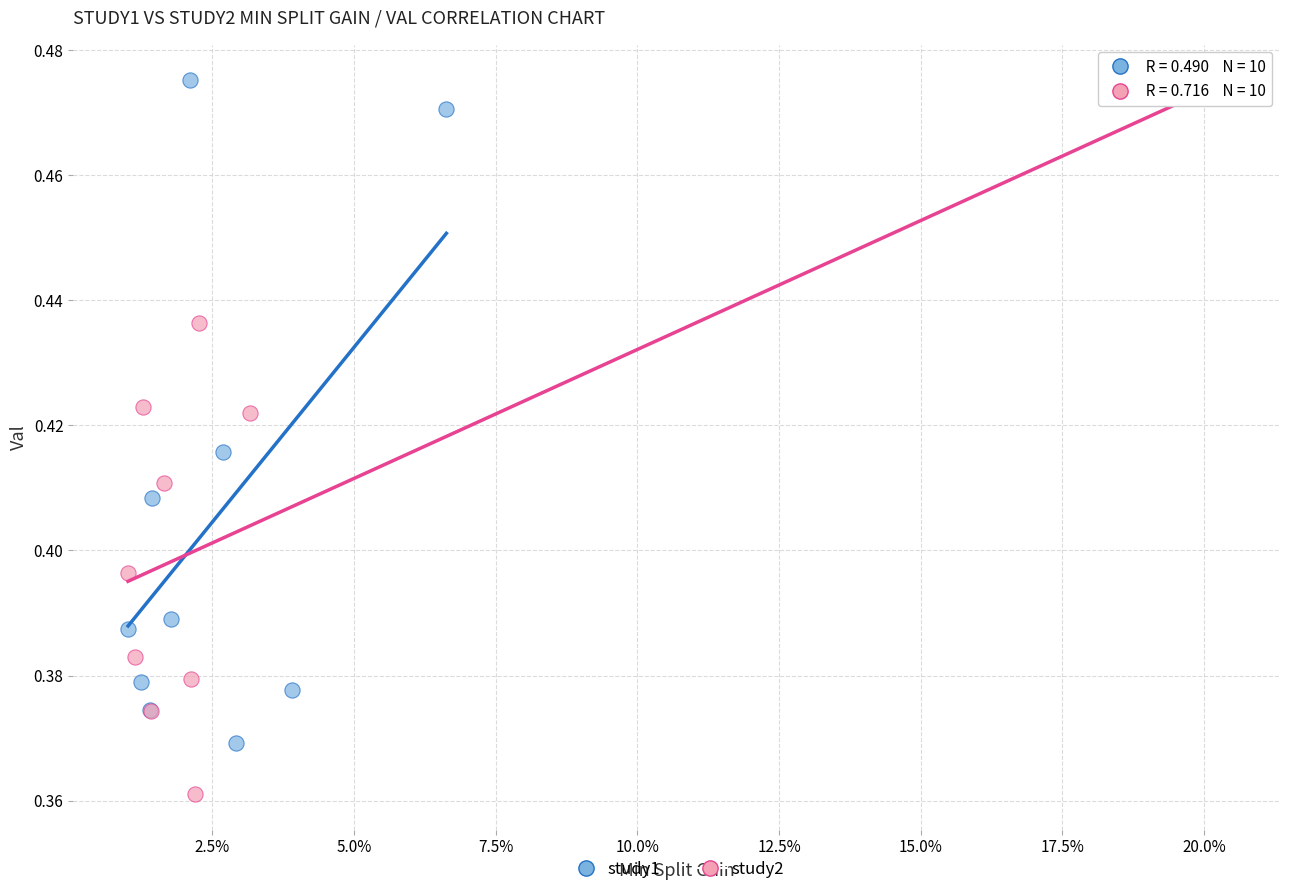

Which series contains the lowest Y value?

study2